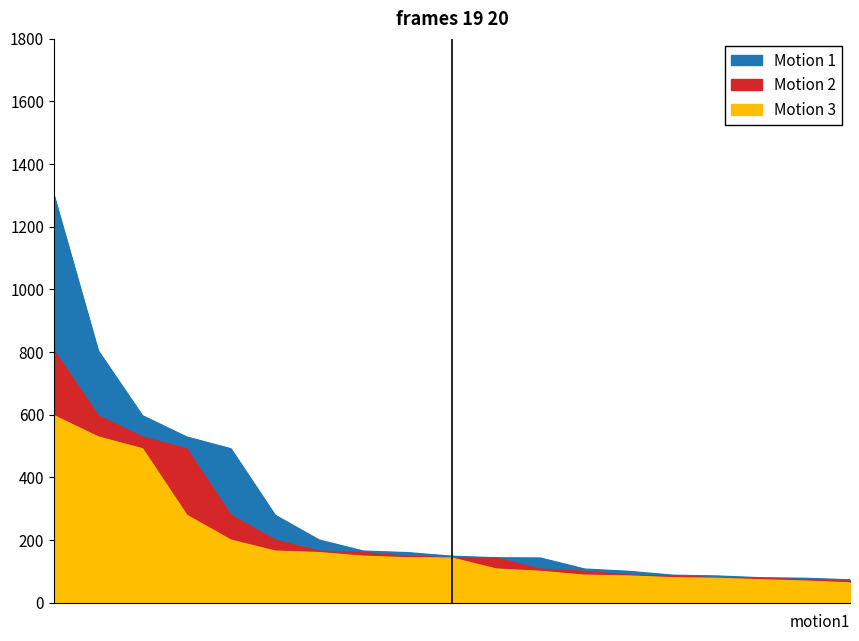

At how many categories does at least one series exceed 113?

12